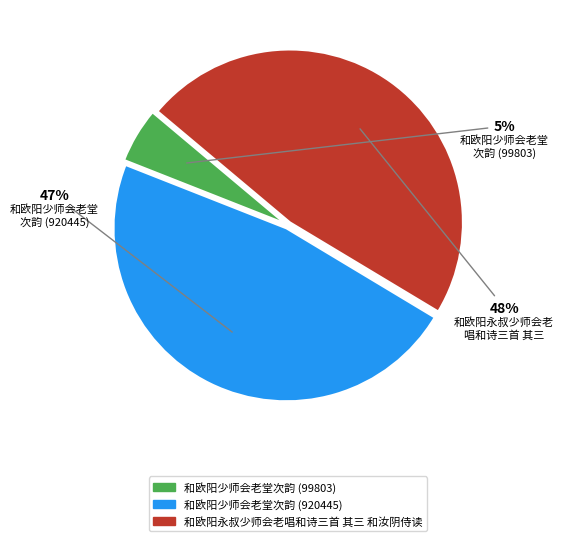

Do 和欧阳少师会老堂次韵 (99803) and 和欧阳永叔少师会老唱和诗三首 其三 和汝阴侍读 together represent more than half of the pie?

Yes